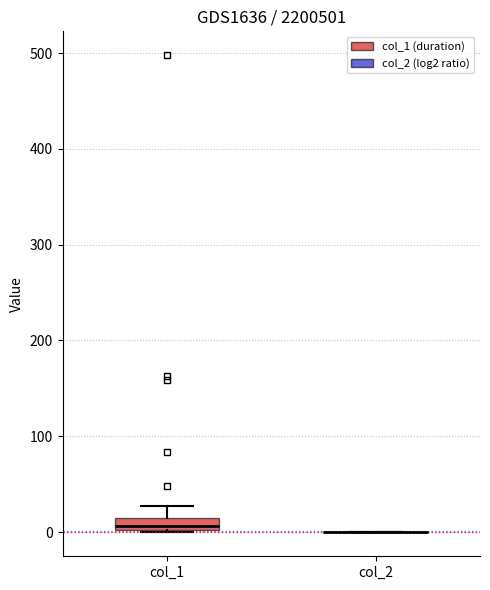

Comparing the boxes themselves (not the whiskers), which one is the tallest?

col_1